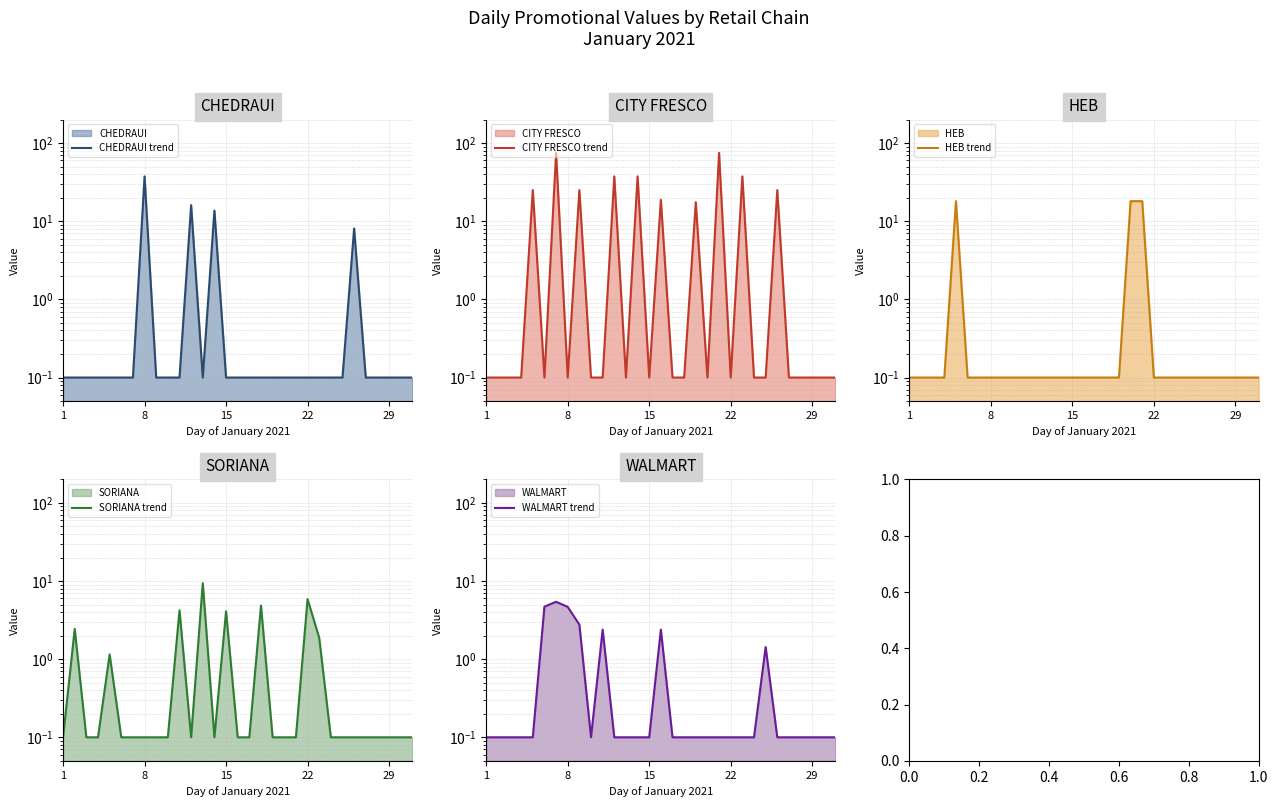

Reading left to right, extract all data points from this chart.

CHEDRAUI line: 0.1	0.1	0.1	0.1	0.1	0.1	0.1	37.6	0.1	0.1	0.1	16.1	0.1	13.7	0.1	0.1	0.1	0.1	0.1	0.1	0.1	0.1	0.1	0.1	0.1	8.1	0.1	0.1	0.1	0.1	0.1
CITY FRESCO line: 0.1	0.1	0.1	0.1	25.1	0.1	75.1	0.1	25.1	0.1	0.1	37.6	0.1	37.6	0.1	18.9	0.1	0.1	17.6	0.1	75.1	0.1	37.6	0.1	0.1	25.1	0.1	0.1	0.1	0.1	0.1
HEB line: 0.1	0.1	0.1	0.1	18.1	0.1	0.1	0.1	0.1	0.1	0.1	0.1	0.1	0.1	0.1	0.1	0.1	0.1	0.1	18.1	18.1	0.1	0.1	0.1	0.1	0.1	0.1	0.1	0.1	0.1	0.1
SORIANA line: 0.1	2.4	0.1	0.1	1.2	0.1	0.1	0.1	0.1	0.1	4.2	0.1	9.4	0.1	4.1	0.1	0.1	4.9	0.1	0.1	0.1	5.9	1.9	0.1	0.1	0.1	0.1	0.1	0.1	0.1	0.1
WALMART line: 0.1	0.1	0.1	0.1	0.1	4.7	5.4	4.7	2.8	0.1	2.4	0.1	0.1	0.1	0.1	2.4	0.1	0.1	0.1	0.1	0.1	0.1	0.1	0.1	1.4	0.1	0.1	0.1	0.1	0.1	0.1